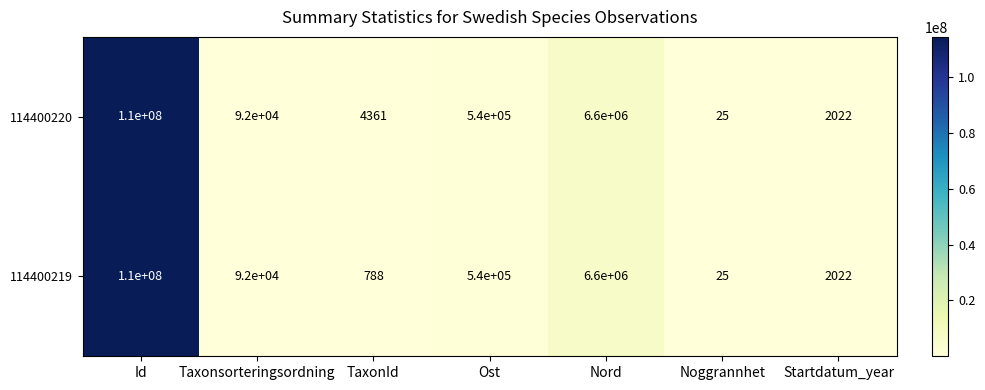

At which category is the sum across all series the highest?

Id